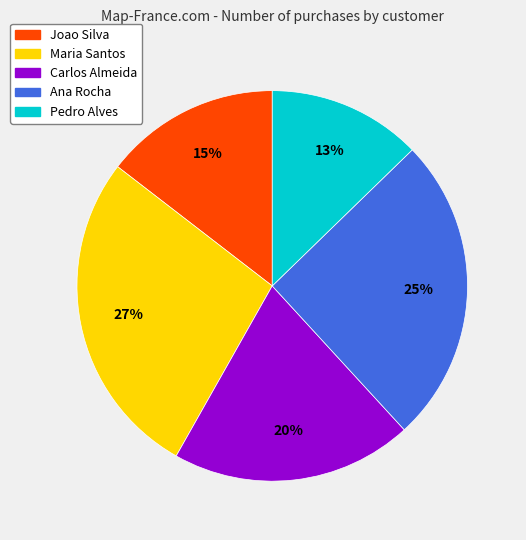

Count the number of slices in the pie.

5